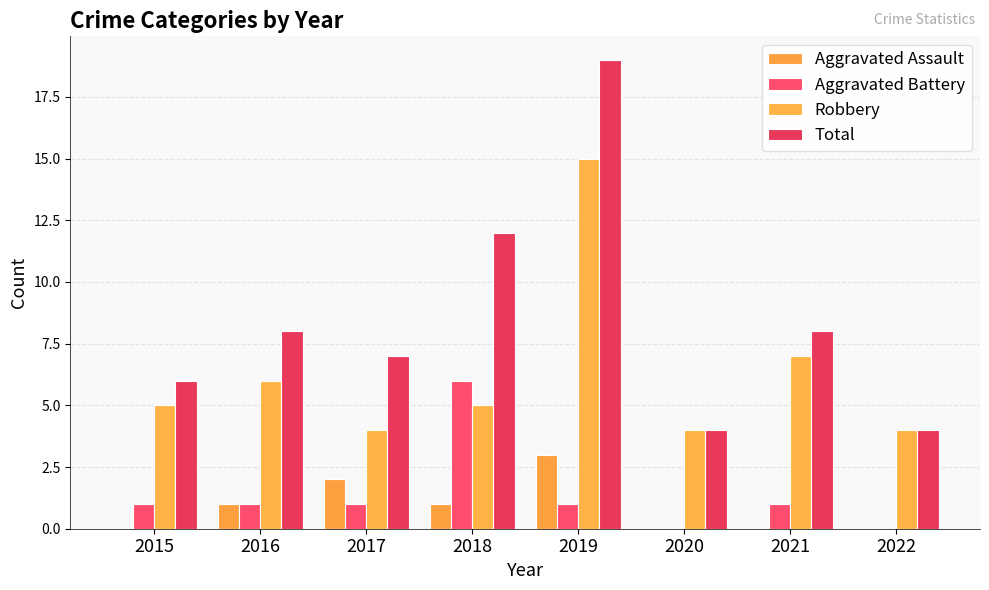

What is the sum of the Total values at 2020 and 2016?

12